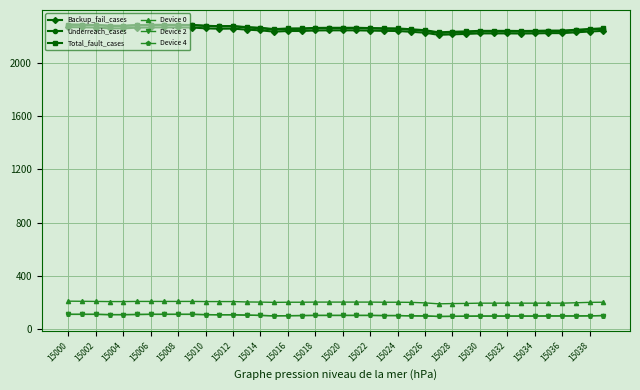

Which series has the largest total across all categories?

Total_fault_cases